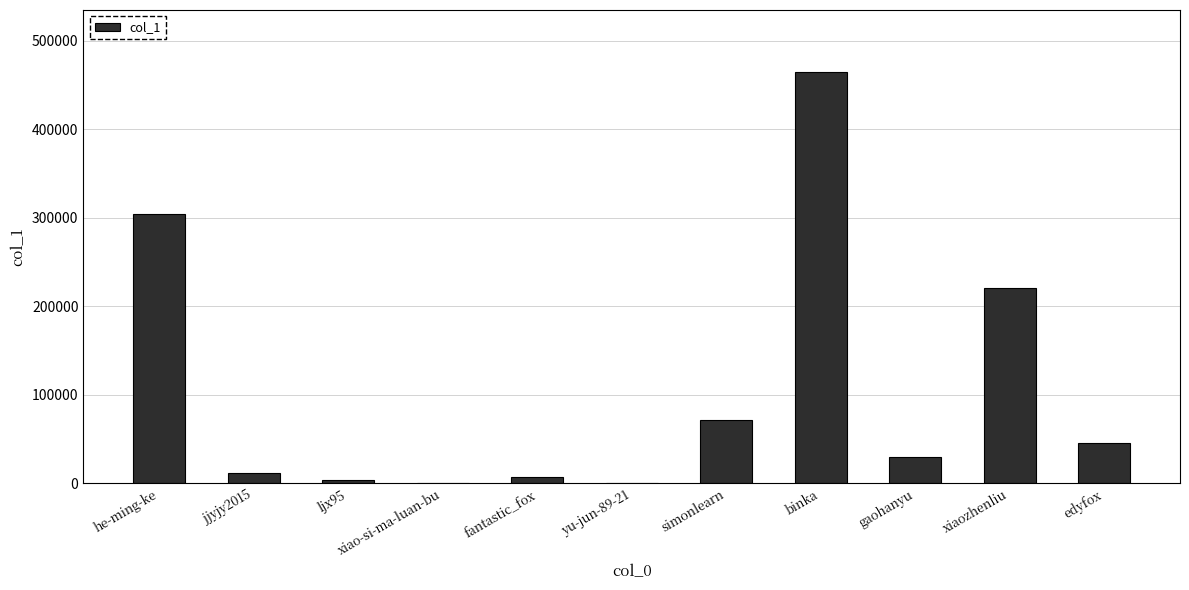

What is the greatest value displayed?

465204